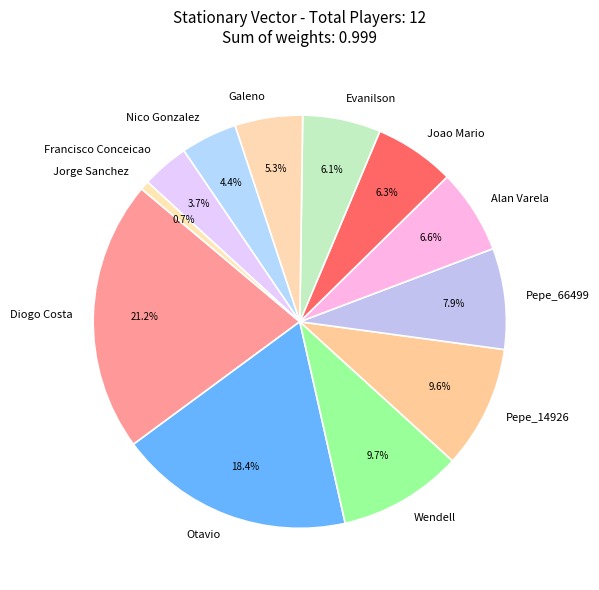

True or false: Joao Mario accounts for 6% of the total.

True